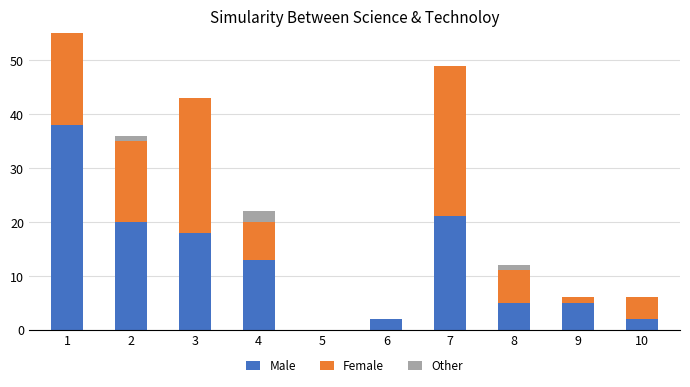

What is the value of the Male bar at the 1st from the left?

38